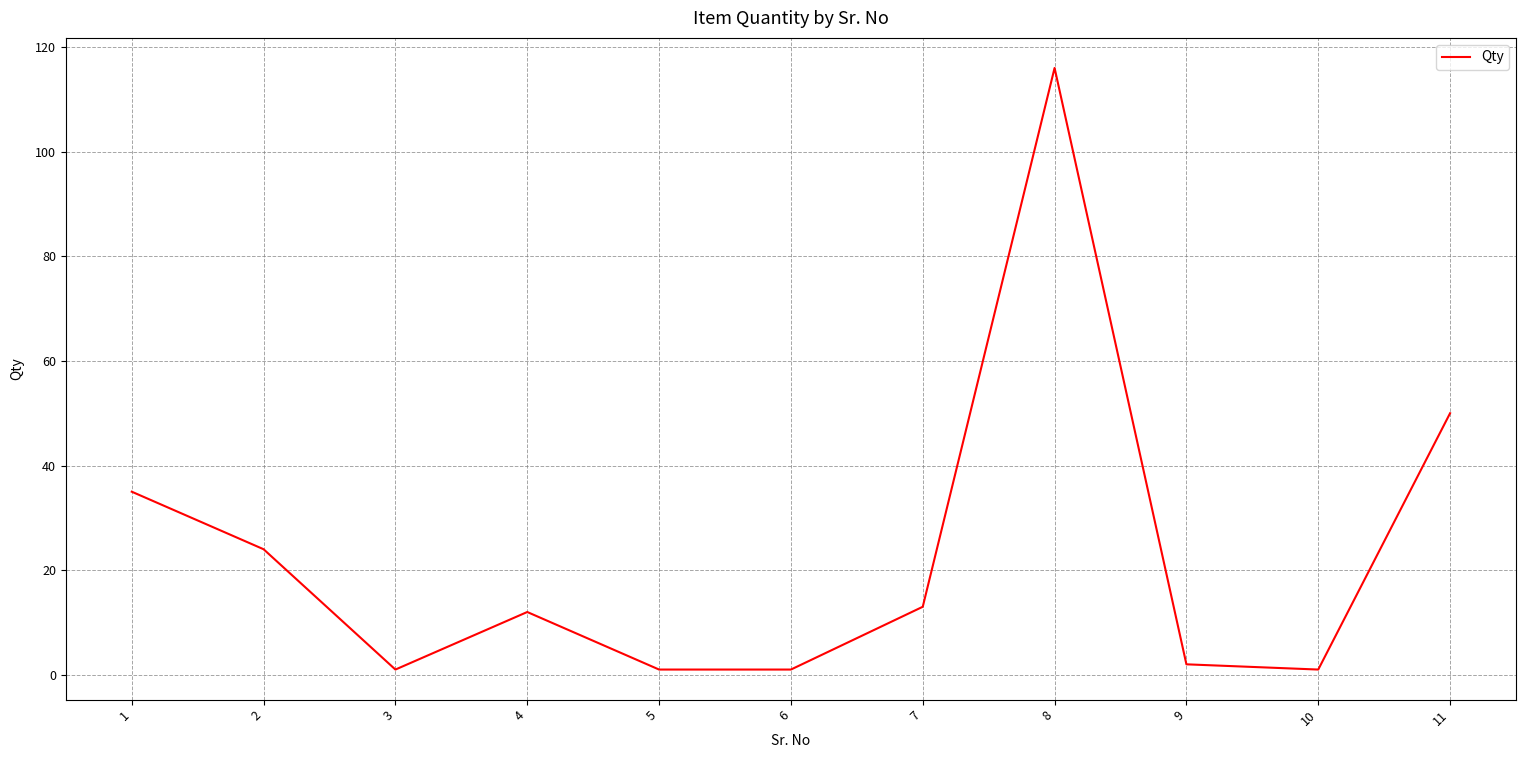

Reading left to right, list all the values displayed in this chart.

1=35	2=24	3=1	4=12	5=1	6=1	7=13	8=116	9=2	10=1	11=50